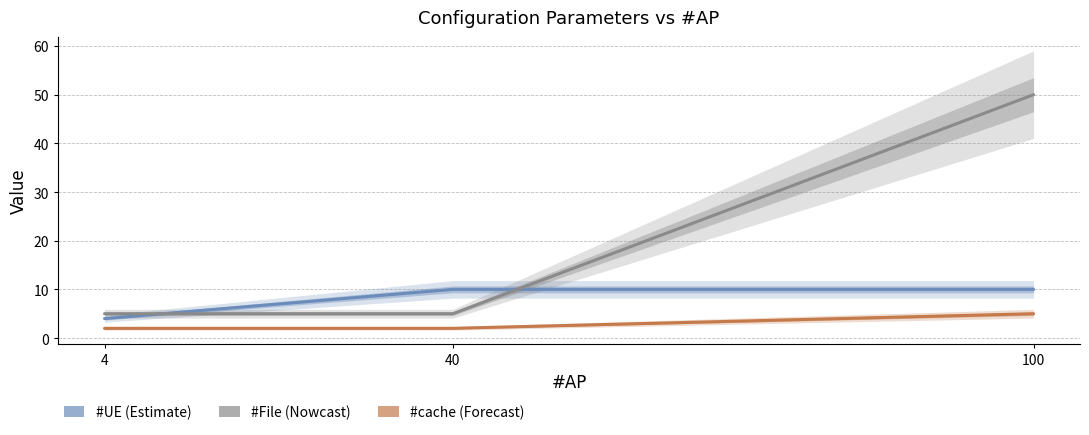

Reading left to right, transcribe all the data shown in this chart.

#UE: 4	10	10
#File: 5	5	50
#cache: 2	2	5